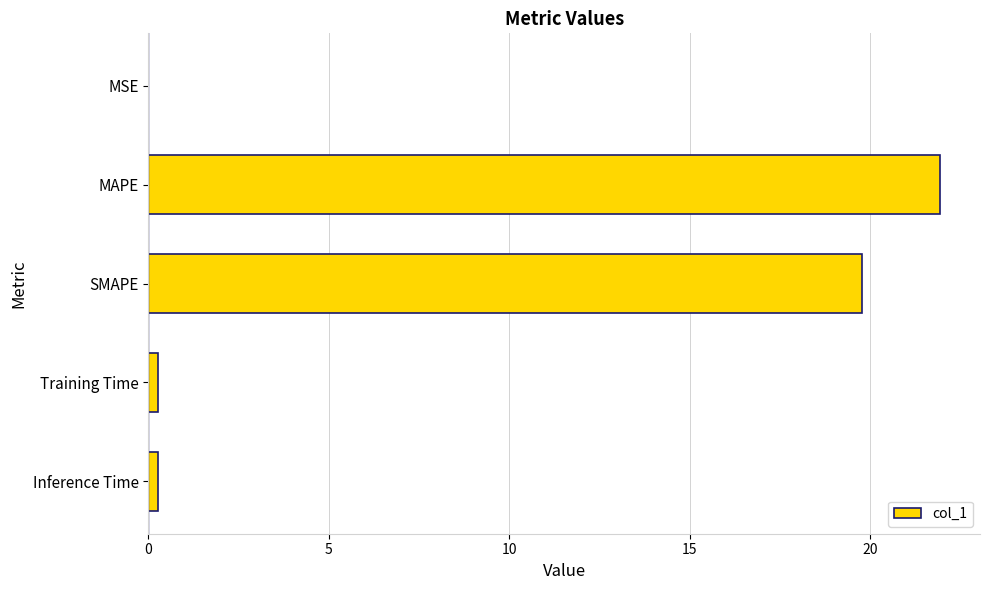

What is the maximum value shown in the chart?

21.9